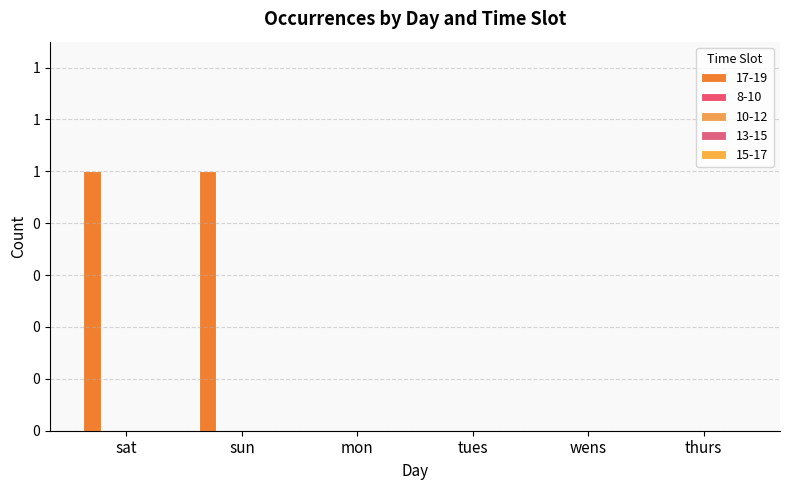

Are the bars horizontal?

No